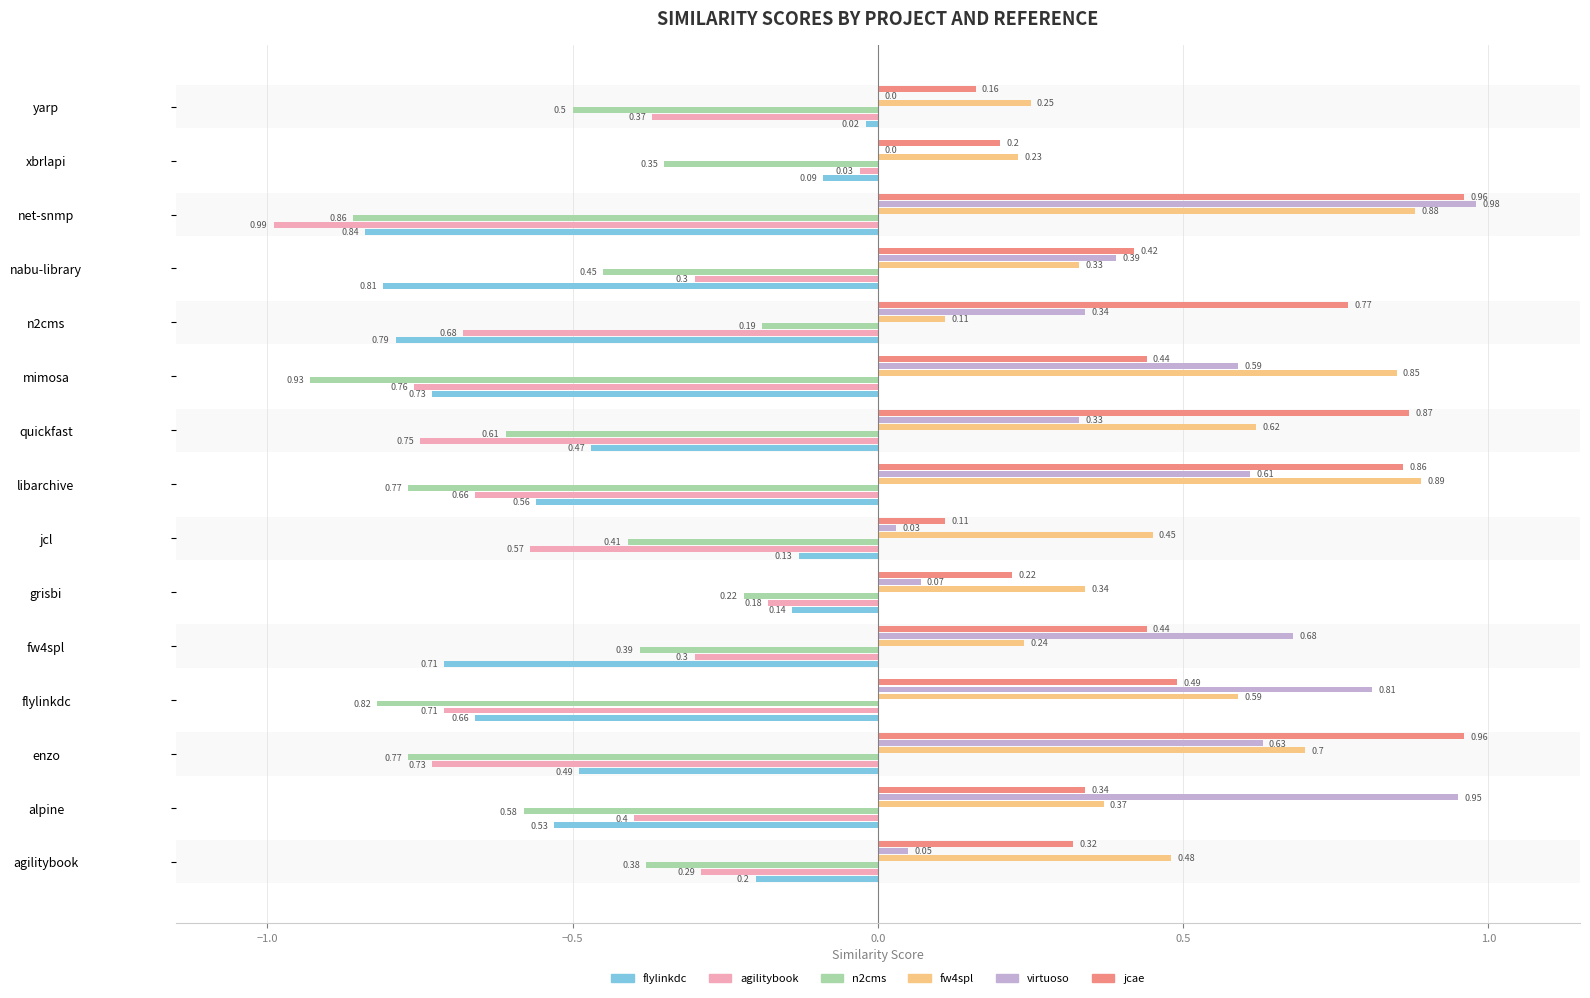

At which category is the sum across all series the highest?

libarchive